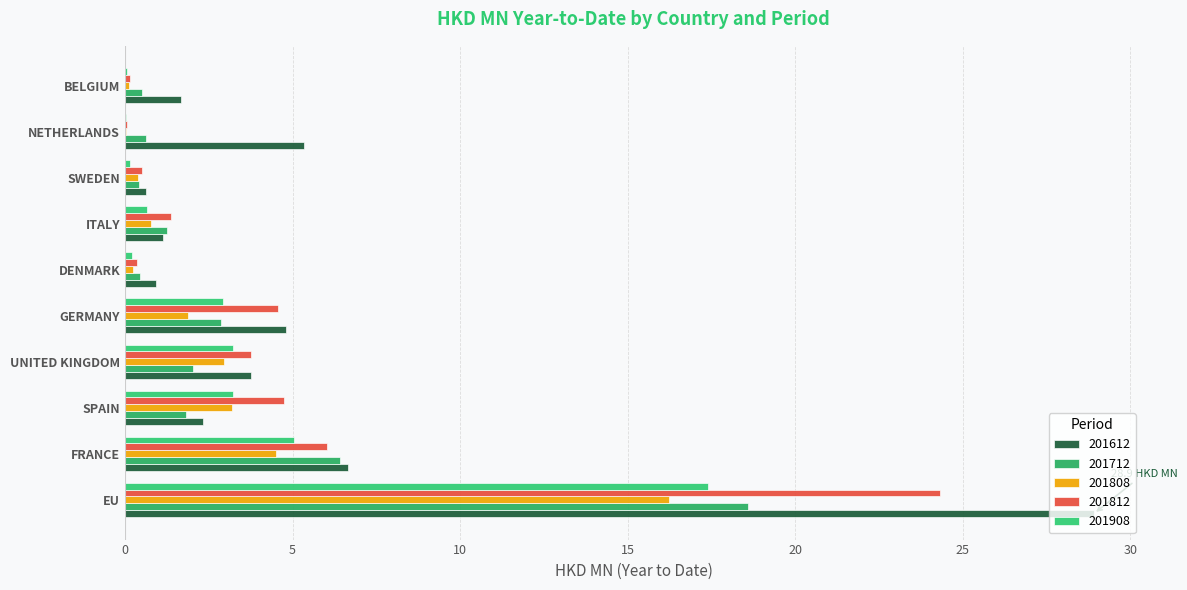

How many distinct data groups are displayed?

5